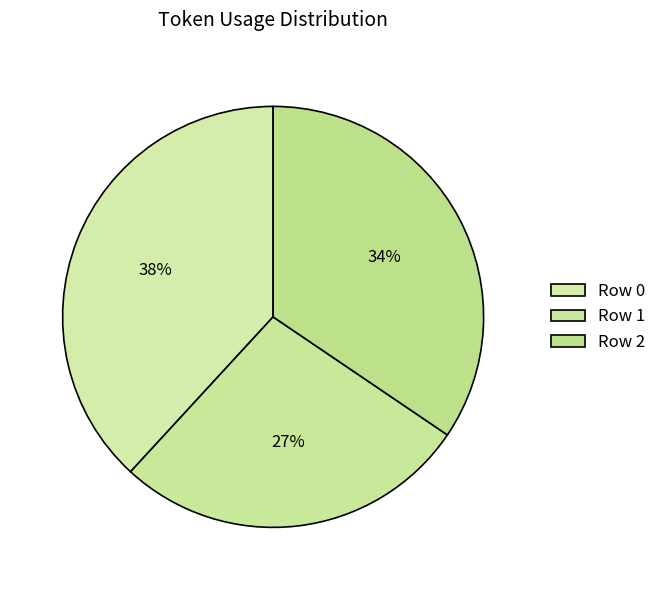

To the nearest percent, what is the average slice percentage?

33%